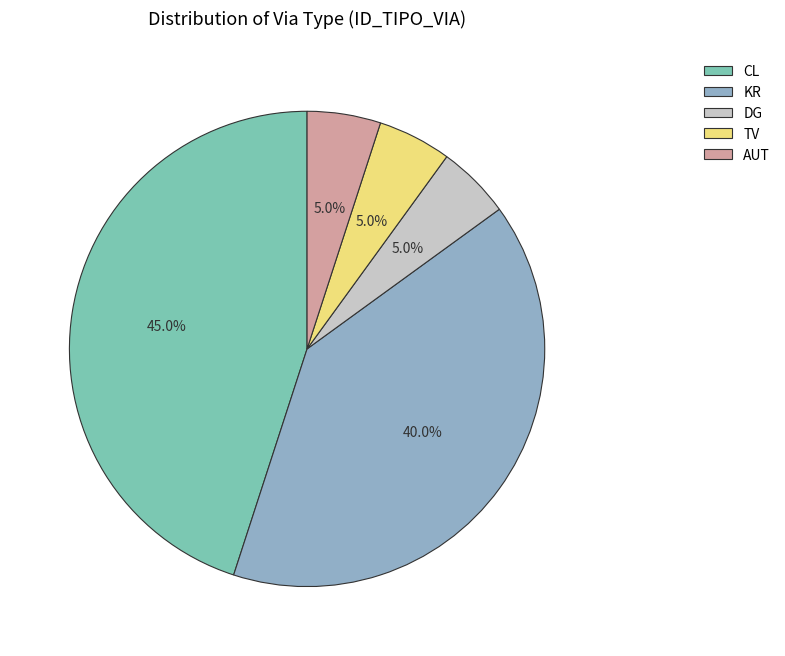

What is the ratio of the value at CL to the value at TV?

9.0